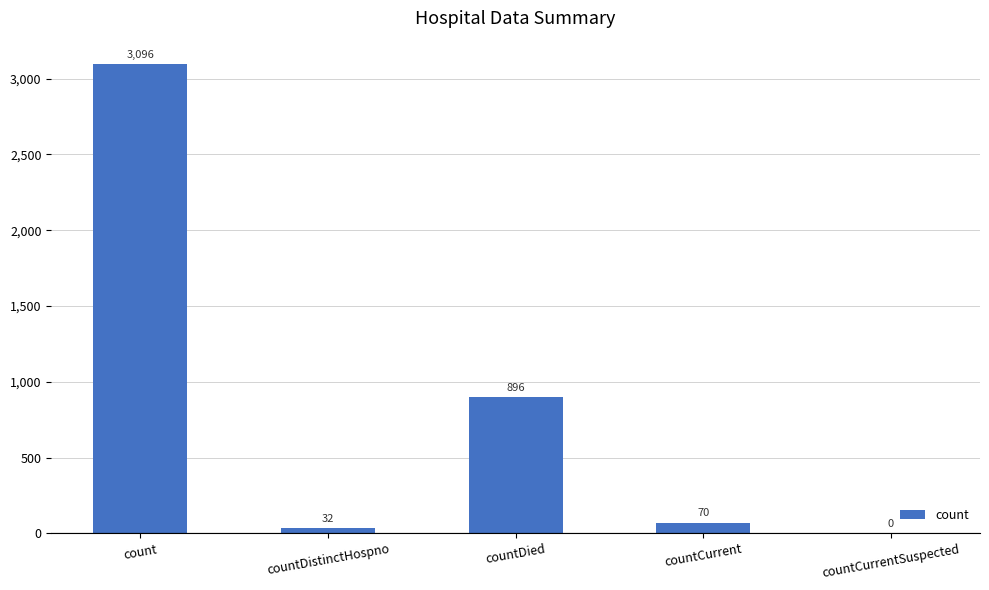

Are the bars horizontal?

No